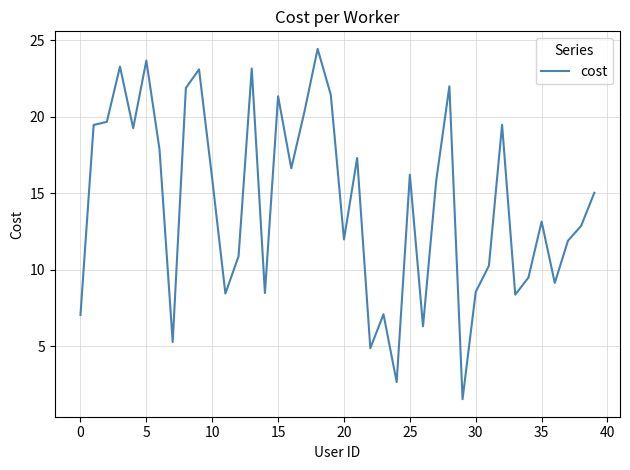

What is the difference between the maximum and minimum values?

22.9